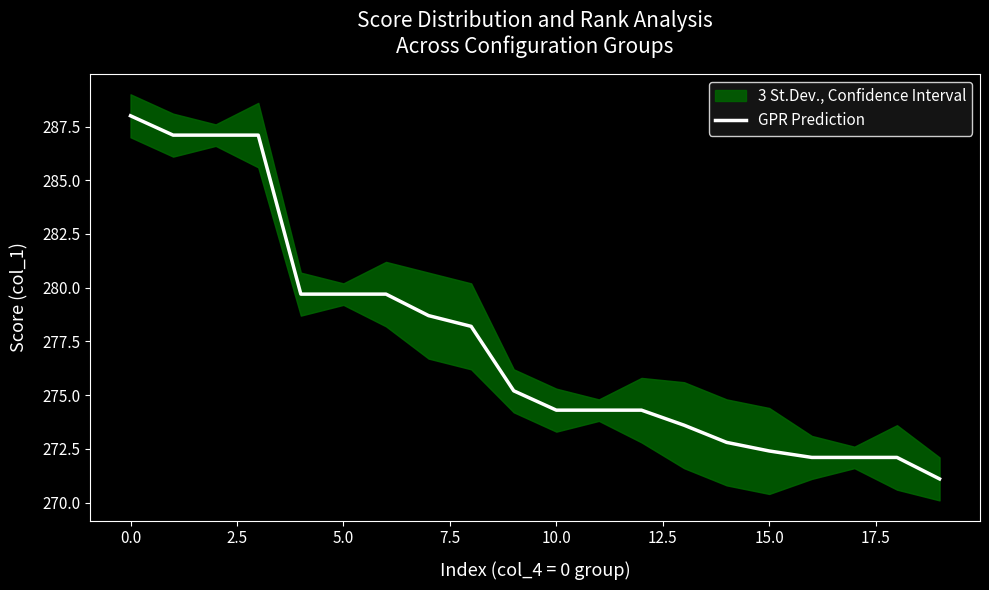

True or false: the data has more than 1 interior local peaks.

False